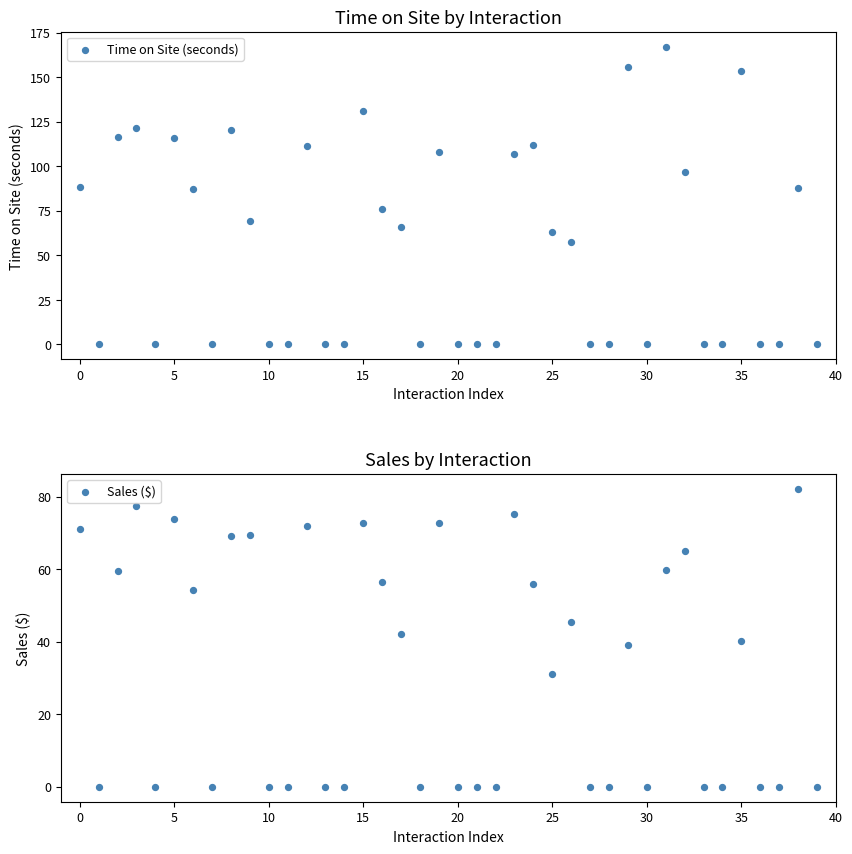

Which series reaches the maximum Y coordinate?

Time on Site (seconds)